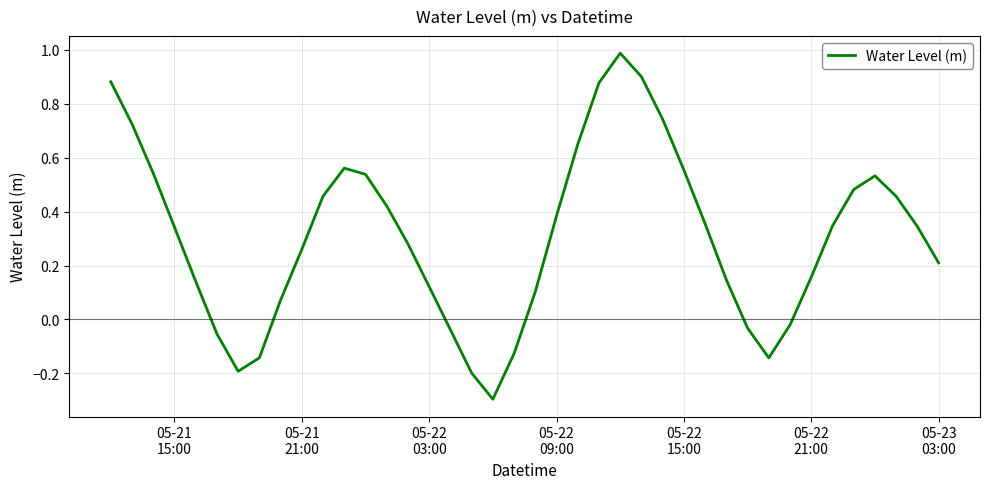

What is the sum of all values?

12.3